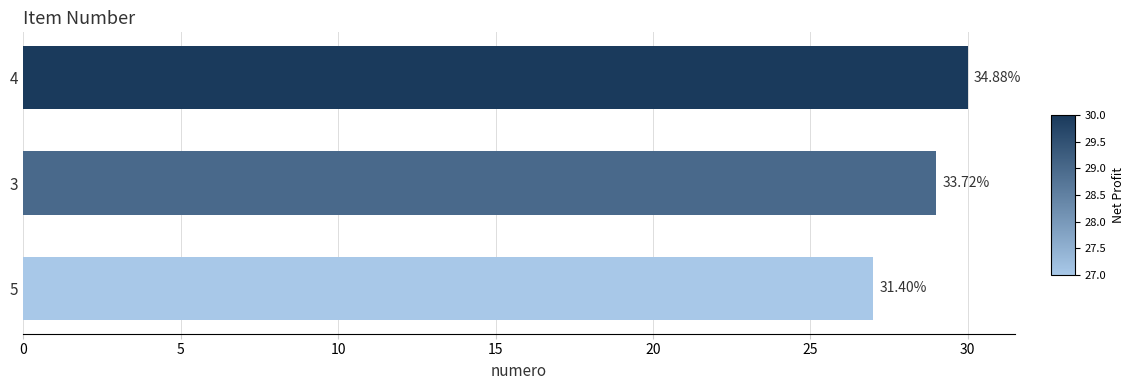

What is the average value?

29